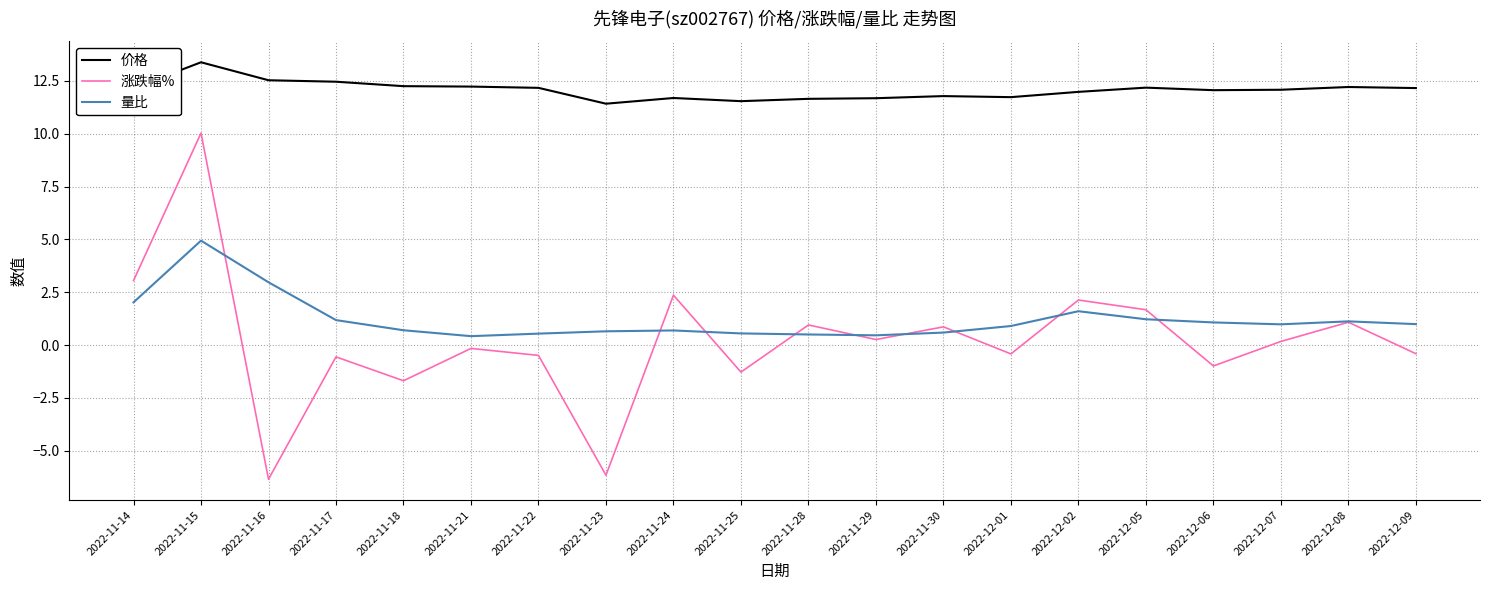

The value of 量比 at 2022-11-18 is 0.7. True or false?

True